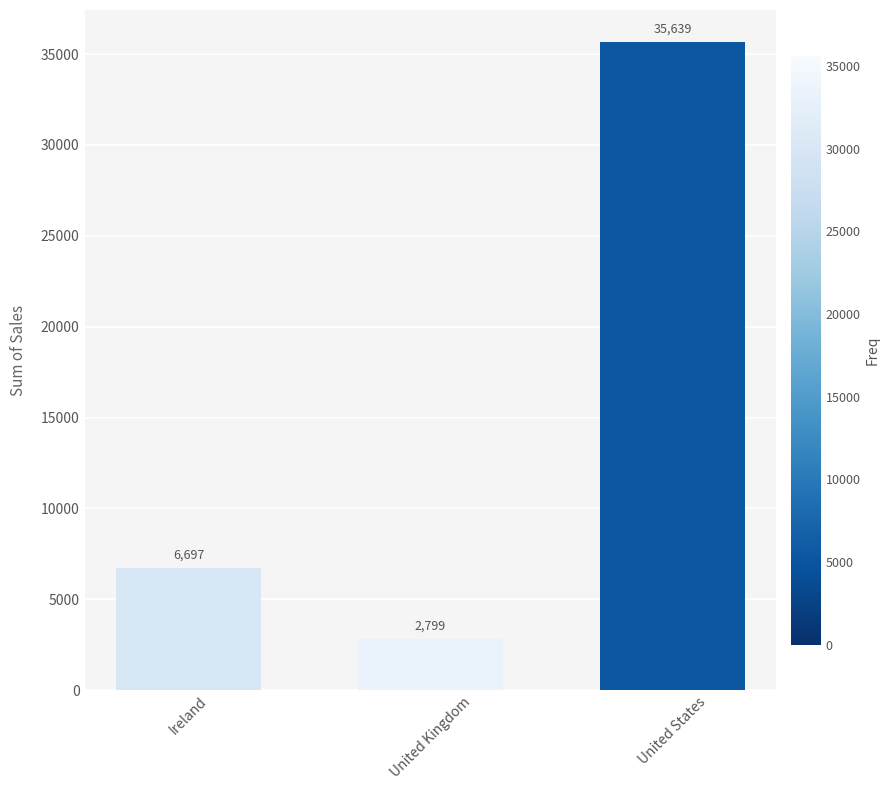

Does the chart contain any negative values?

No